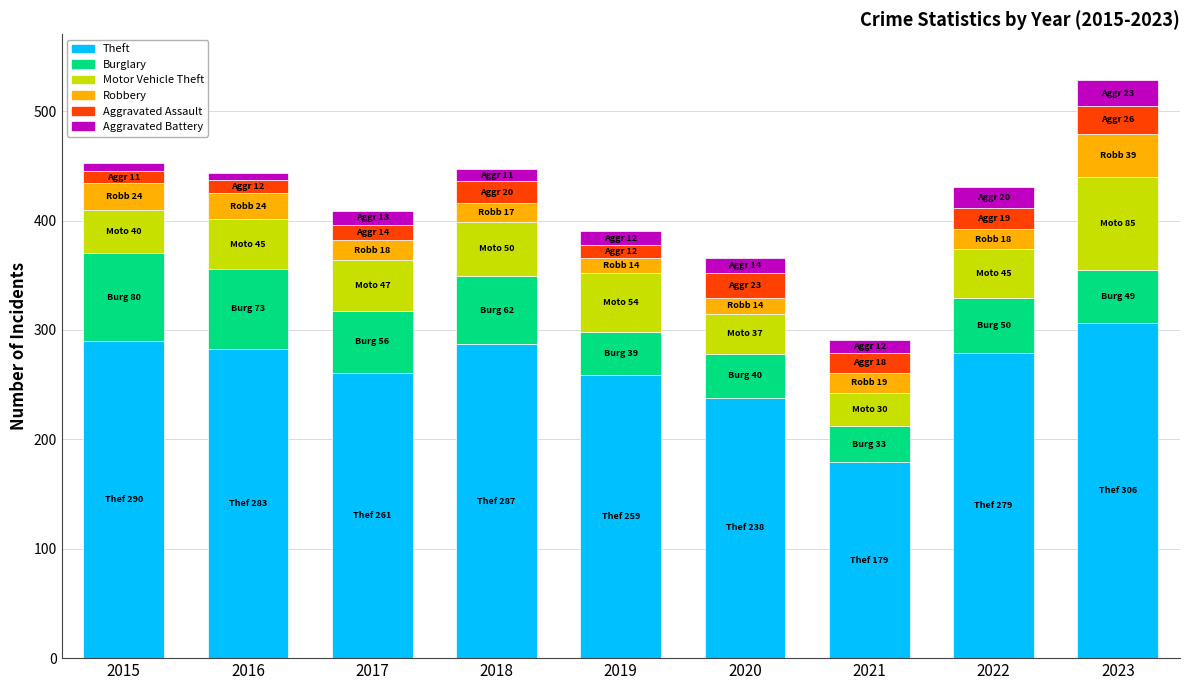

At which label does Theft reach its minimum?

2021